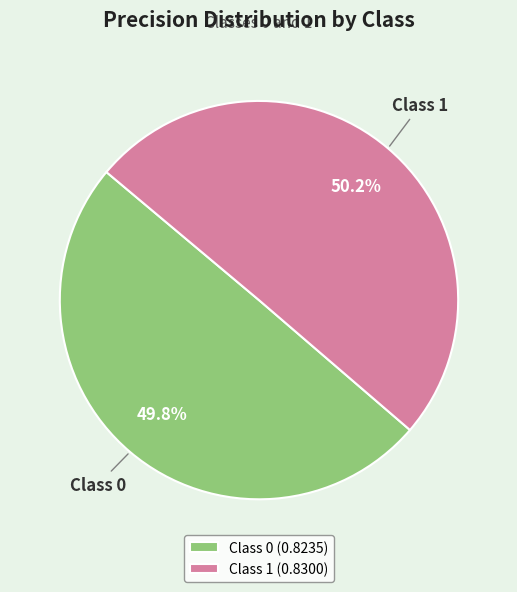

Is there any slice that represents more than half of the pie?

Yes